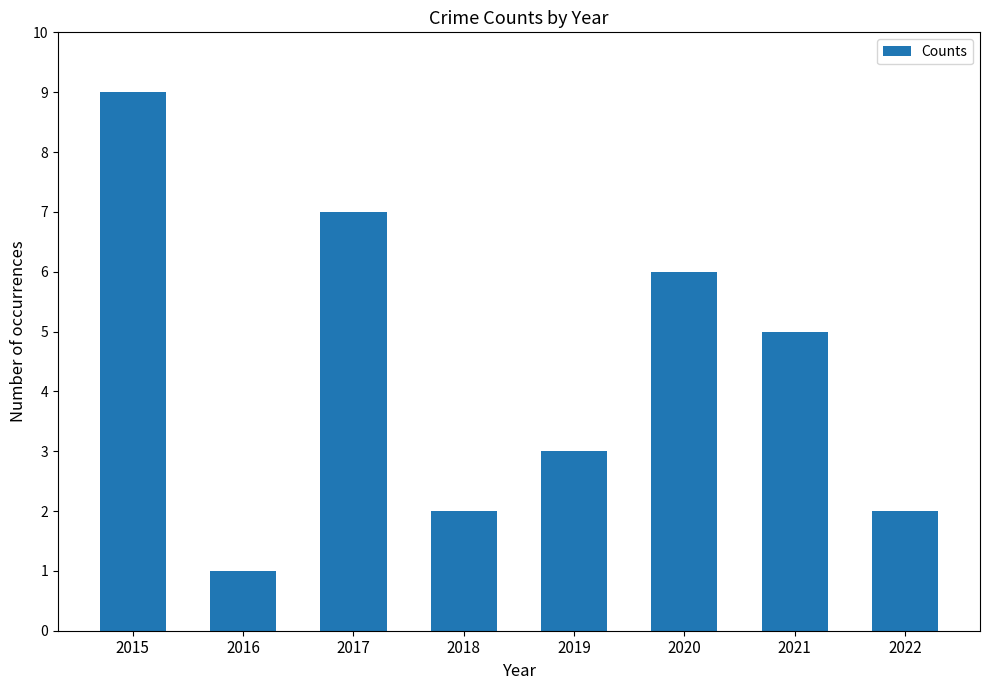

What is the ratio of the value at 2019 to the value at 2021?

0.6